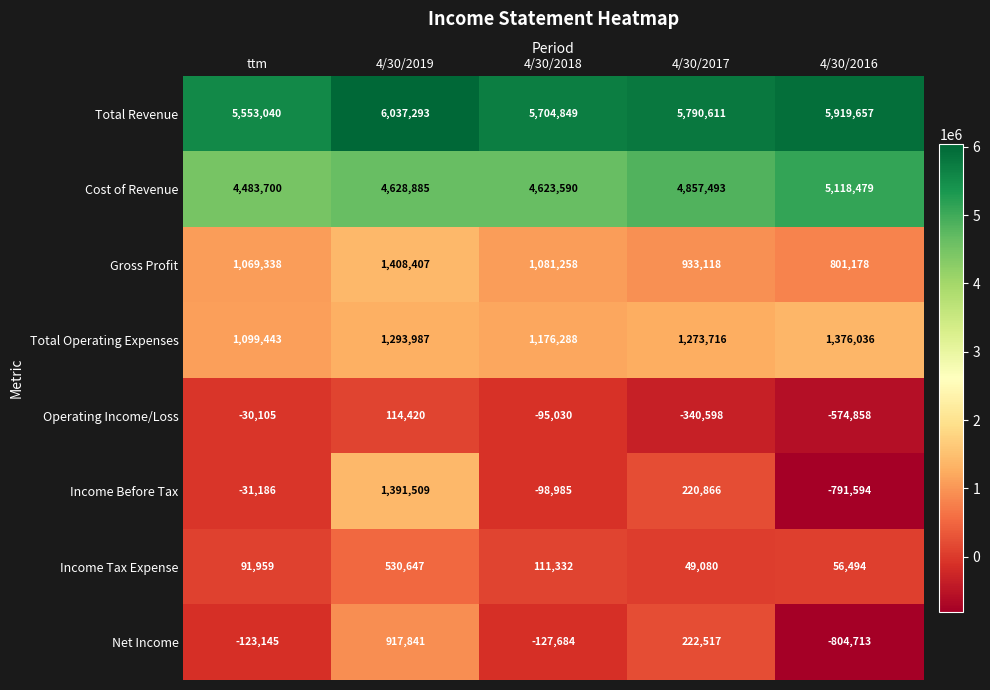

The value of Income Tax Expense at 4/30/2017 is 49080. True or false?

True